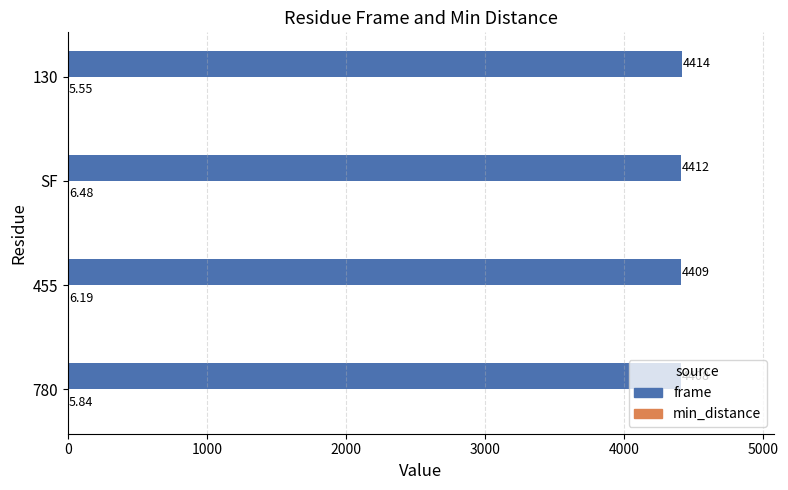

Which series has the widest spread of values?

frame